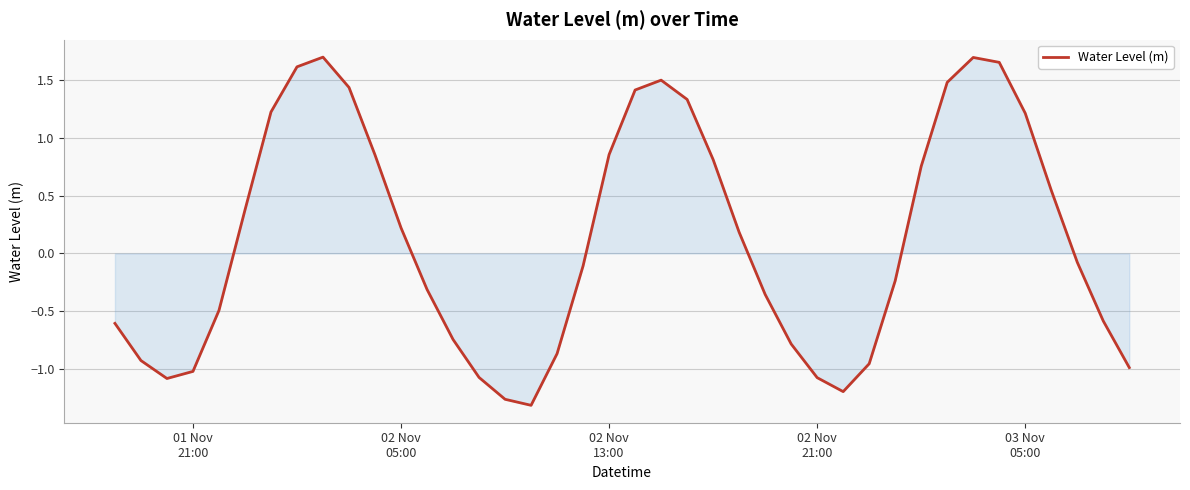

What is the difference between the maximum and minimum values?

3.0